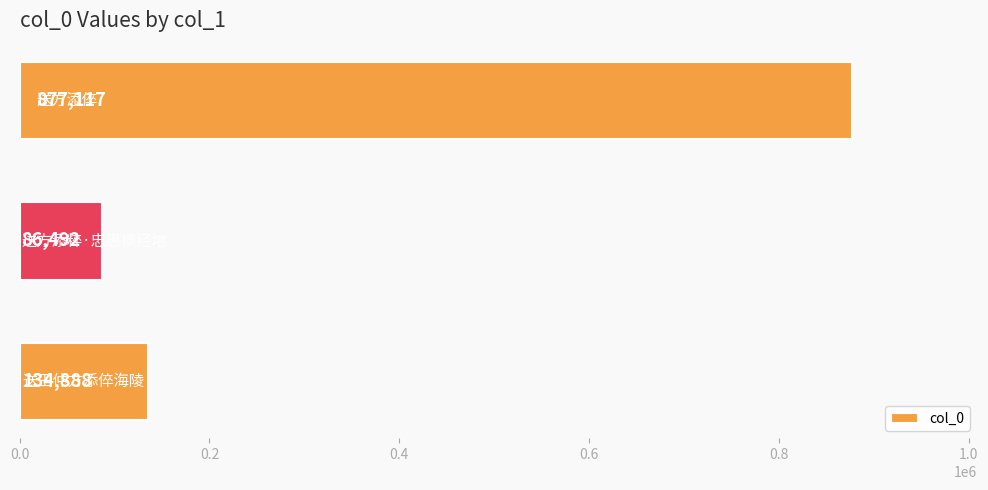

Reading bottom to top, transcribe all the data shown in this chart.

134888	86492	877117